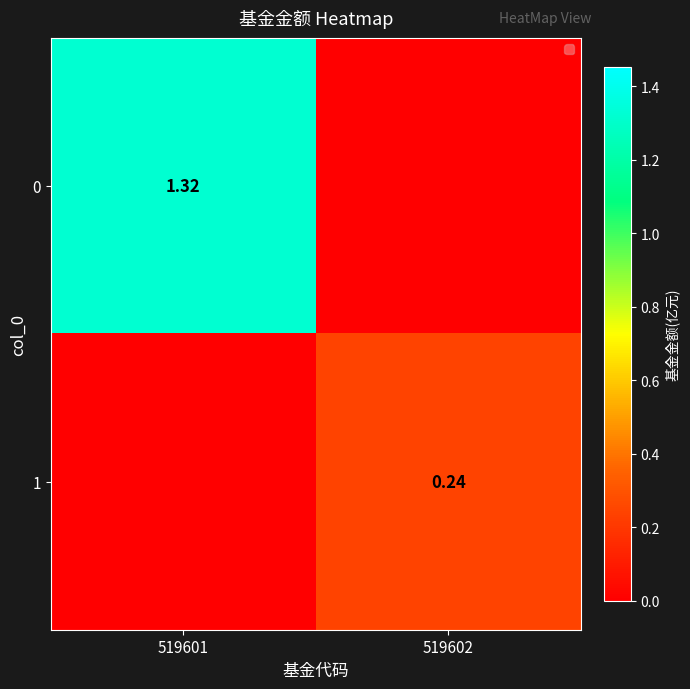

Which has a higher value, 519601 or 519602?

519601